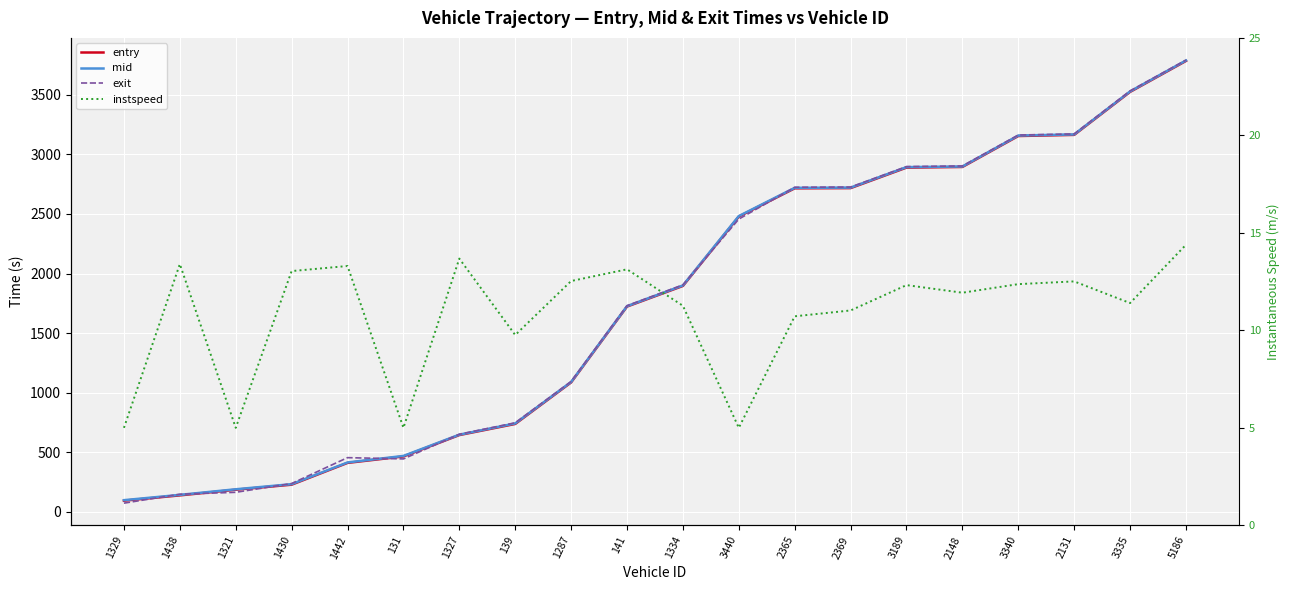

What is the label of the 8th point from the left?

139